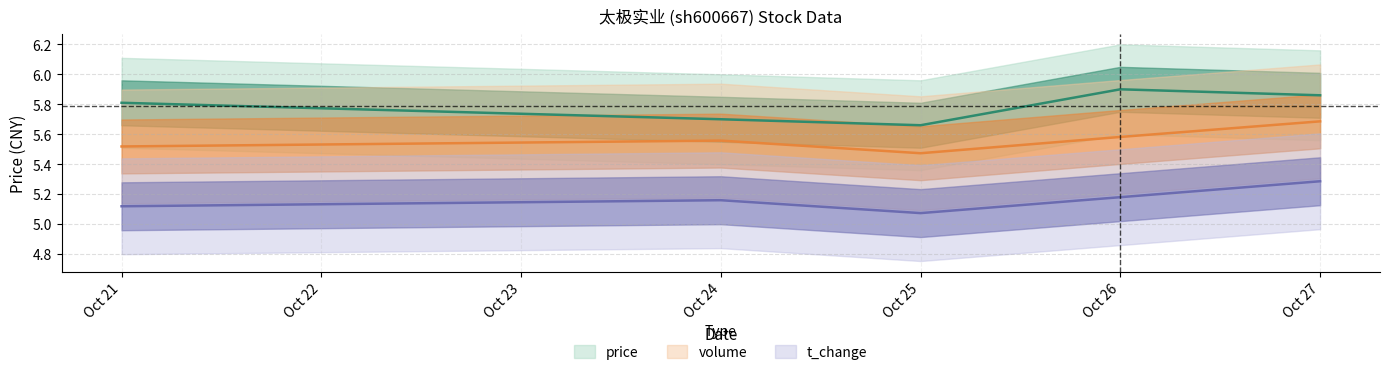

What is the maximum value shown in the chart?

5.9